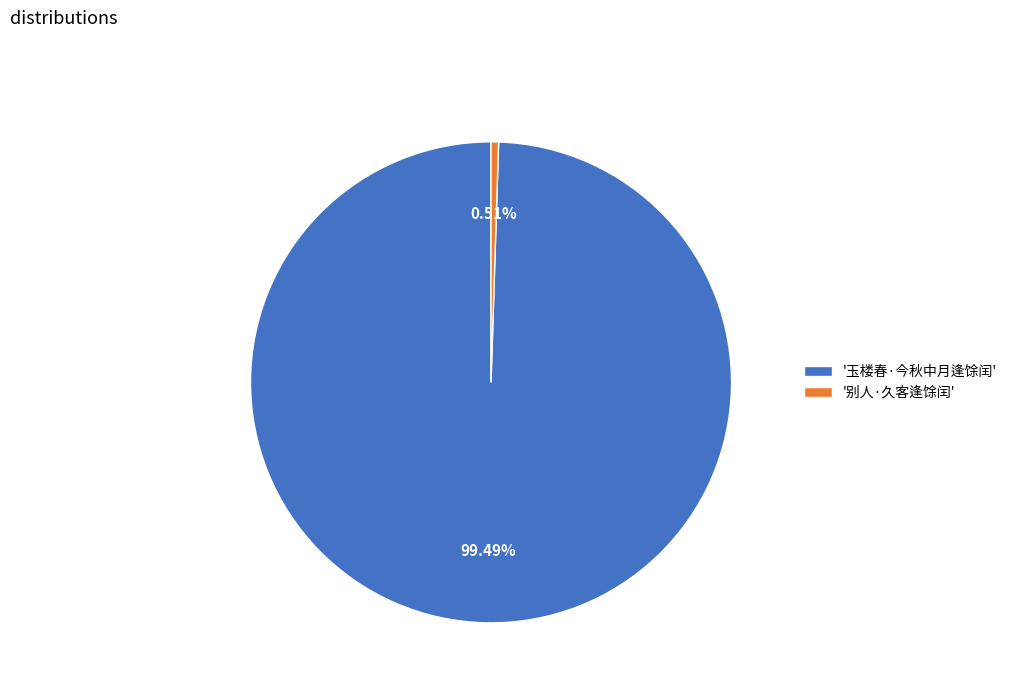

Rank the categories by value from highest to lowest.

'玉楼春·今秋中月逢馀闰', '别人·久客逢馀闰'